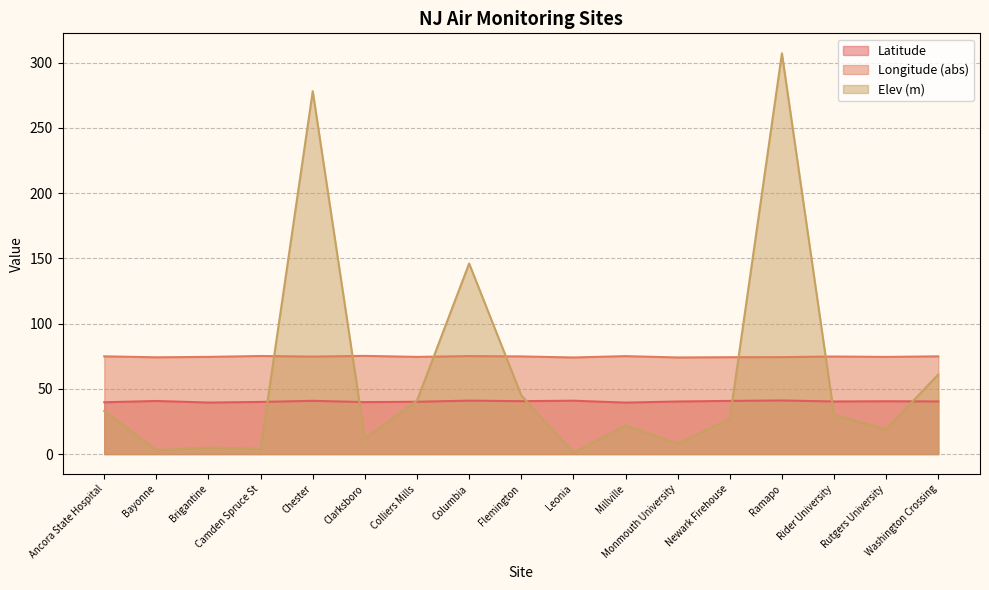

What is the total value across all series at Brigantine?

118.9